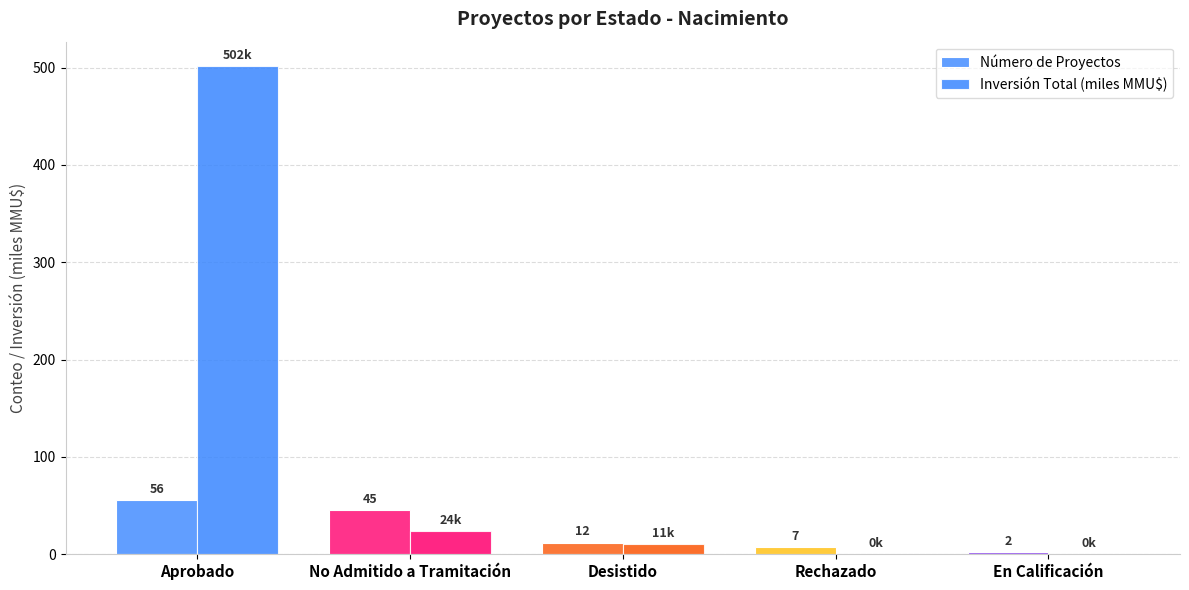

How many series are shown in this chart?

2